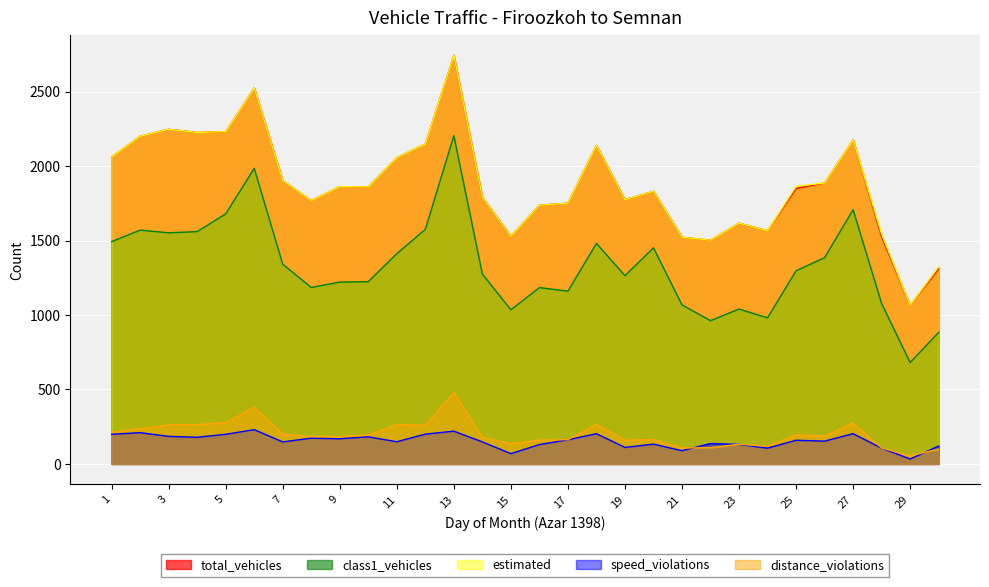

At which label does speed_violations first exceed 159?

1